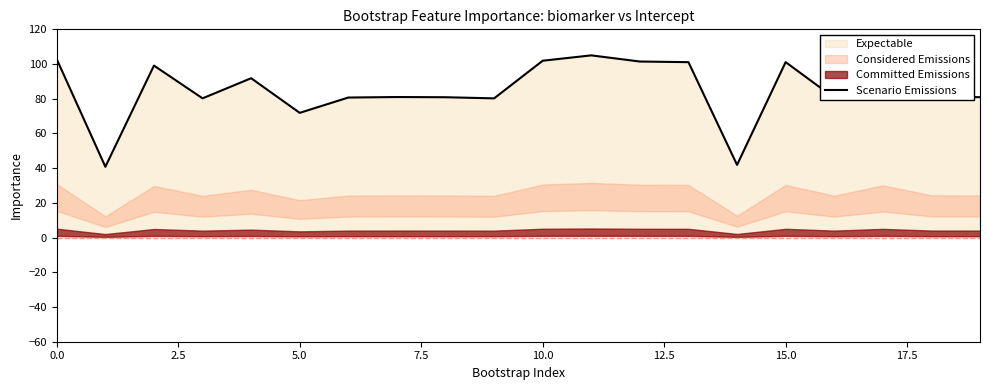

True or false: the data has more than 1 interior local peaks.

True